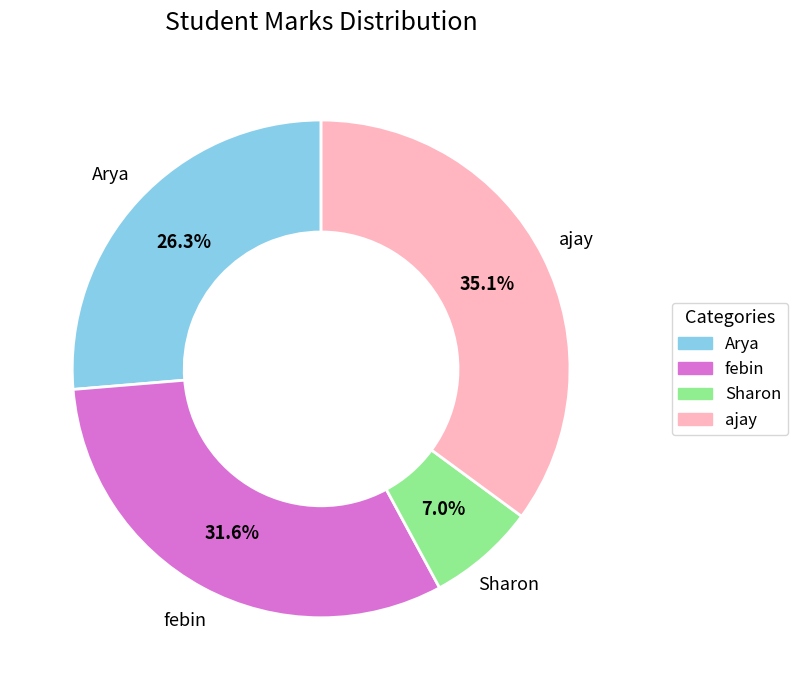

Does ajay account for over 50% of the chart?

No